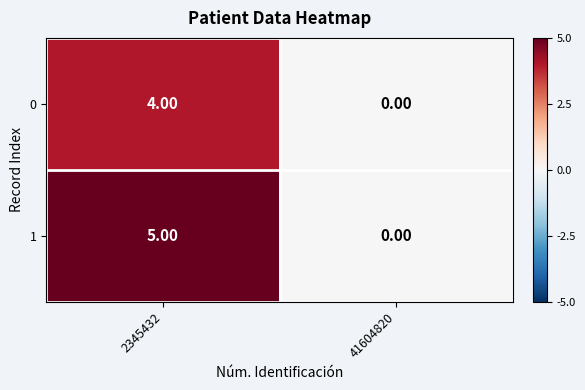

Which series has the largest total across all categories?

1